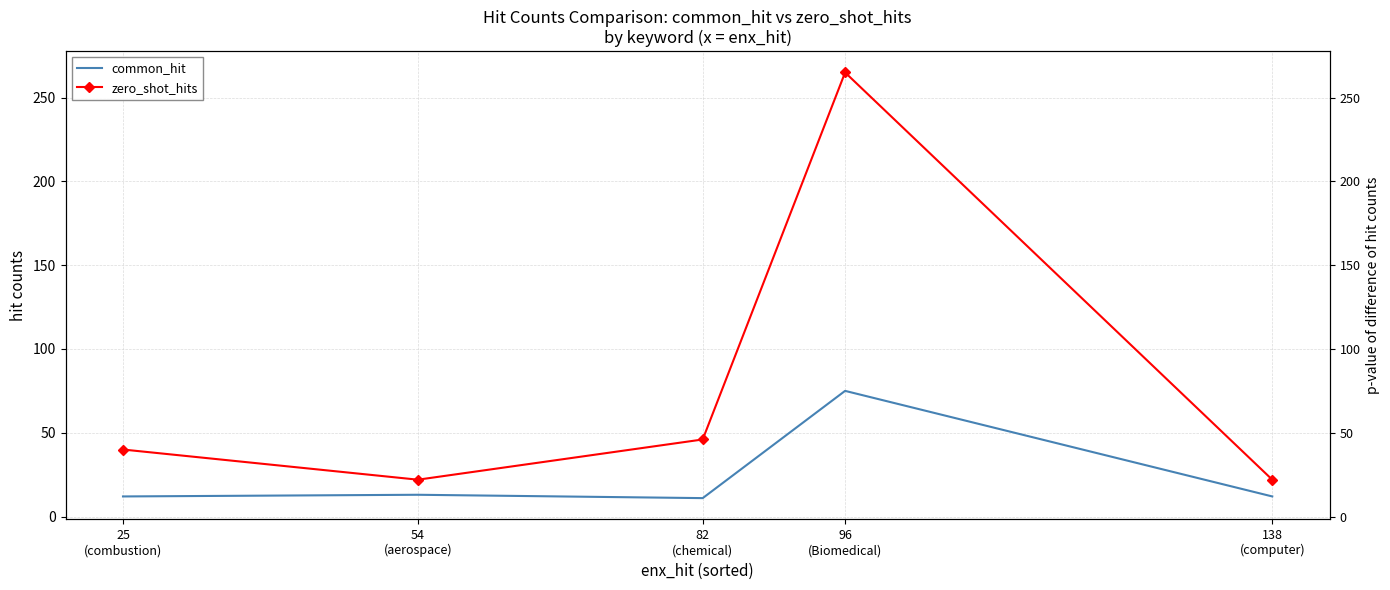

What is the lowest value of the zero_shot_hits series?

22